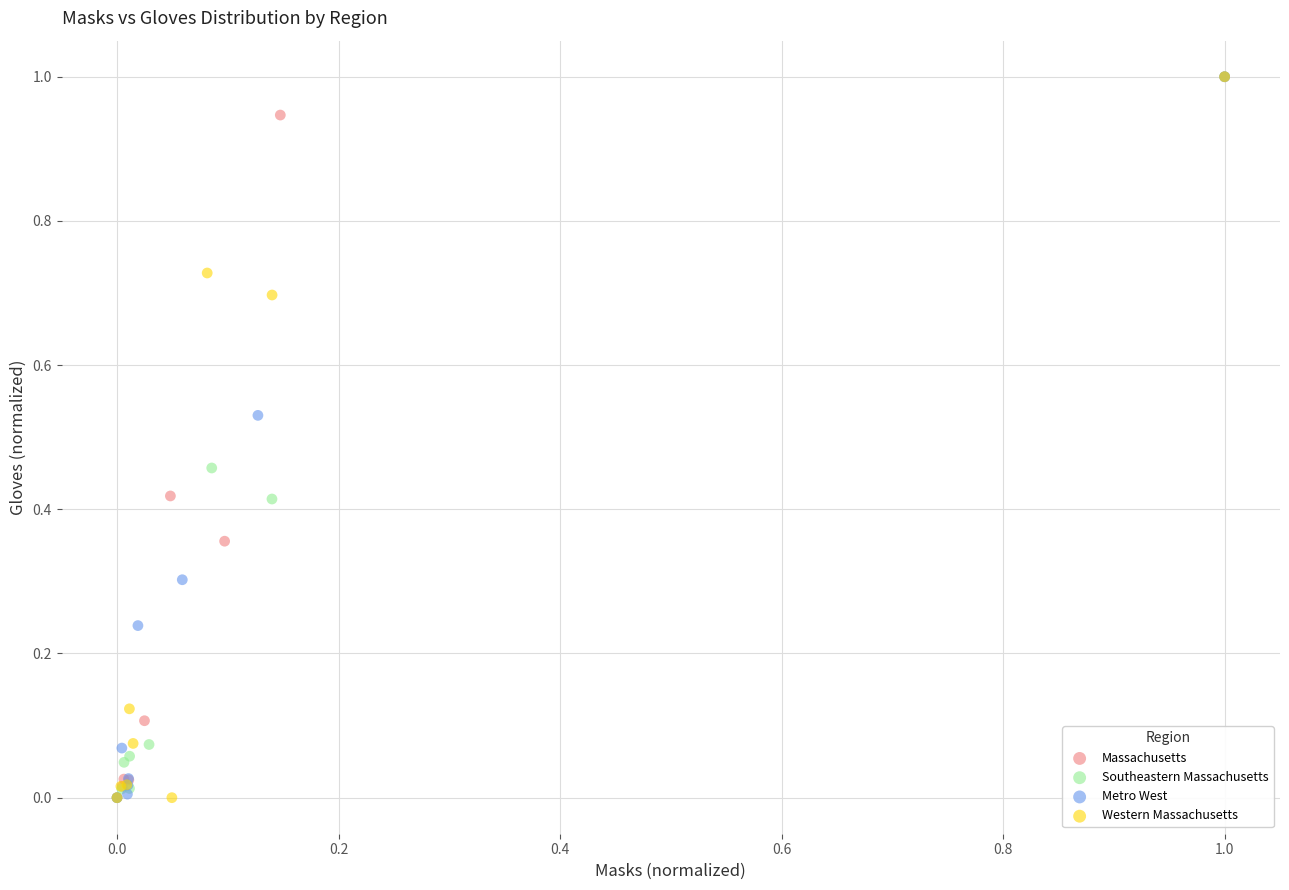

What are all the series names shown in the legend?

Massachusetts, Southeastern Massachusetts, Metro West, Western Massachusetts